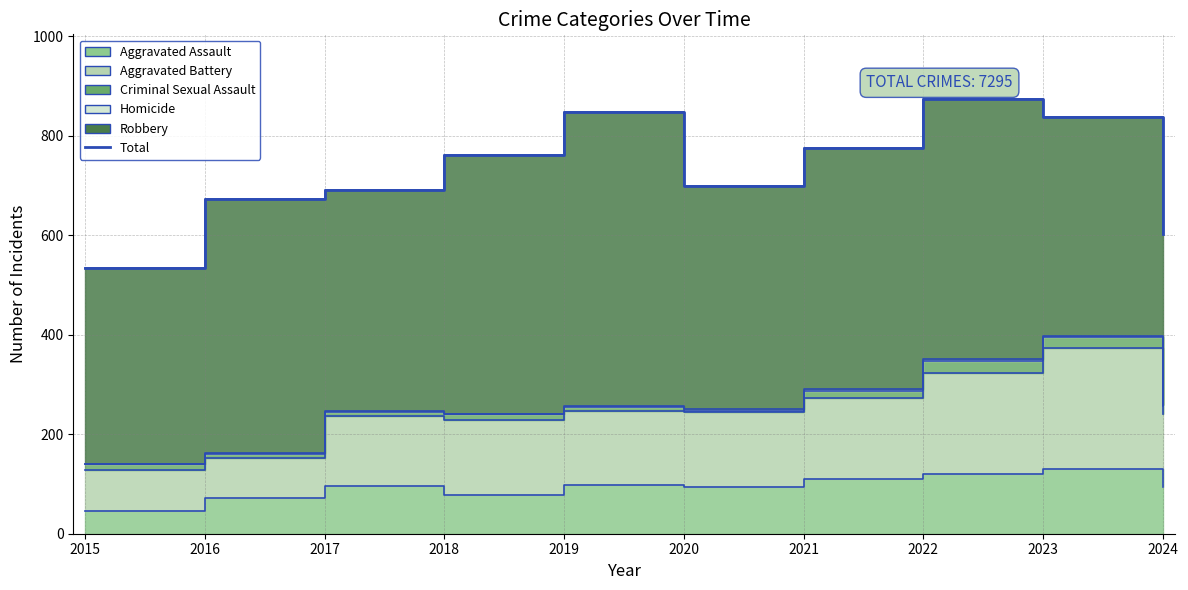

What is the difference between the second highest and second lowest values?

245